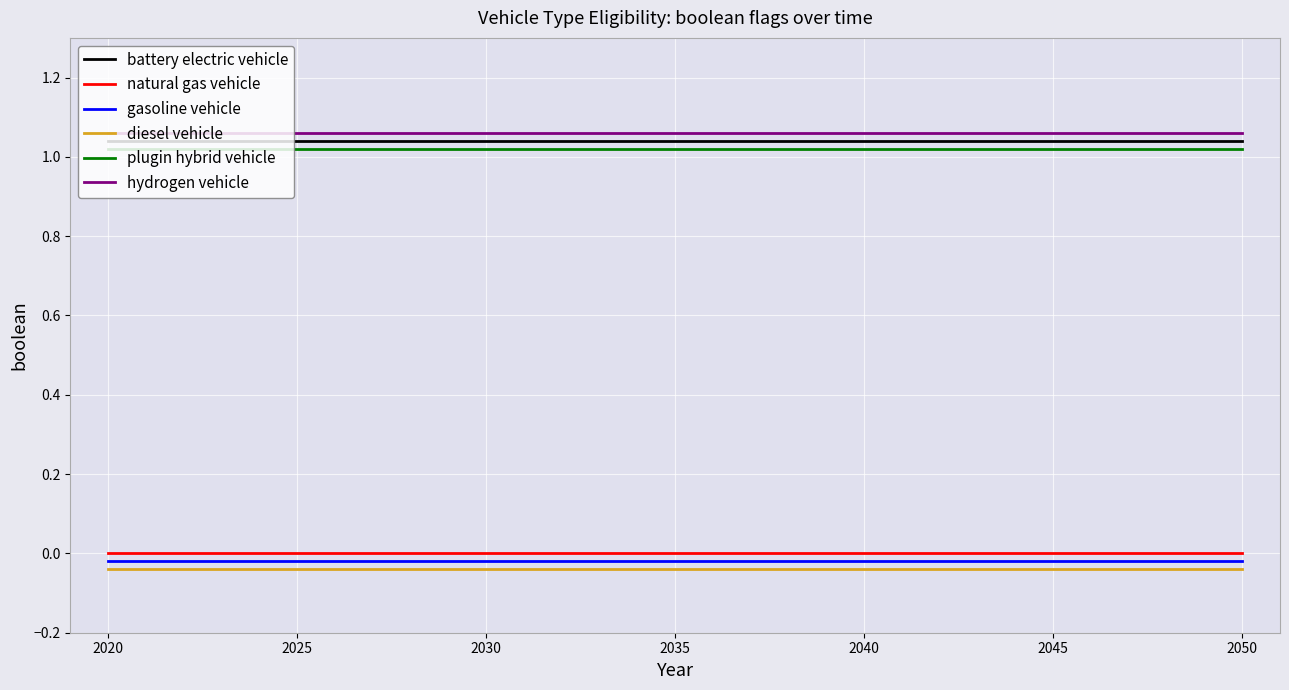

True or false: gasoline vehicle and hydrogen vehicle intersect in this chart.

False